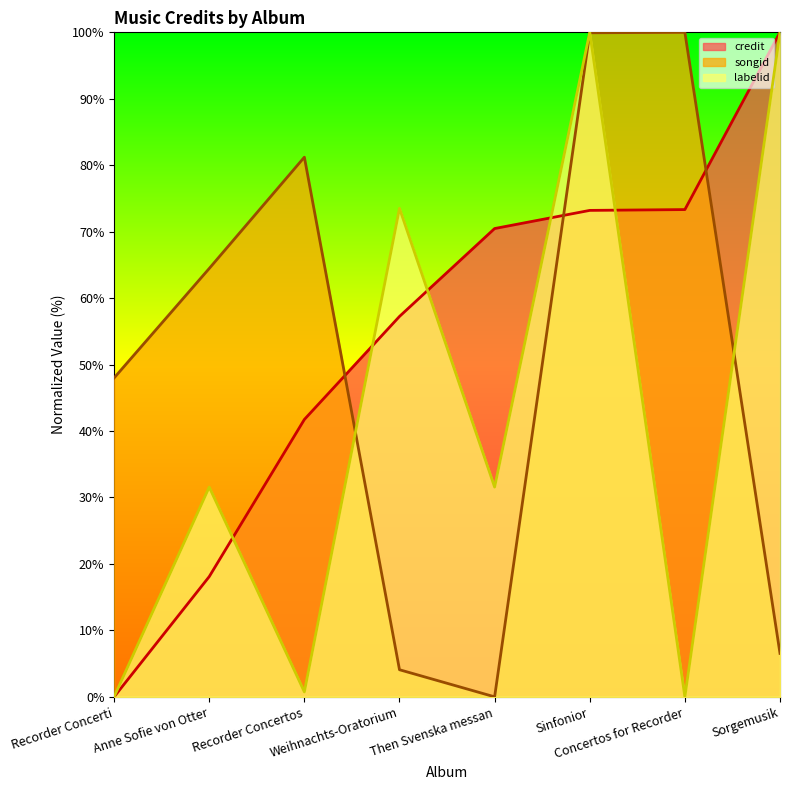

What is the difference between the maximum and minimum values in the labelid series?

100.0